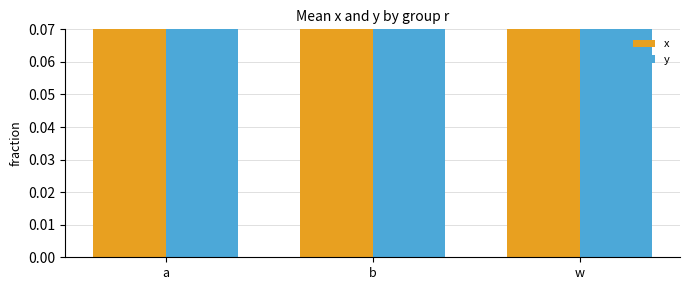

The x series shows 0.6 at a. True or false?

False